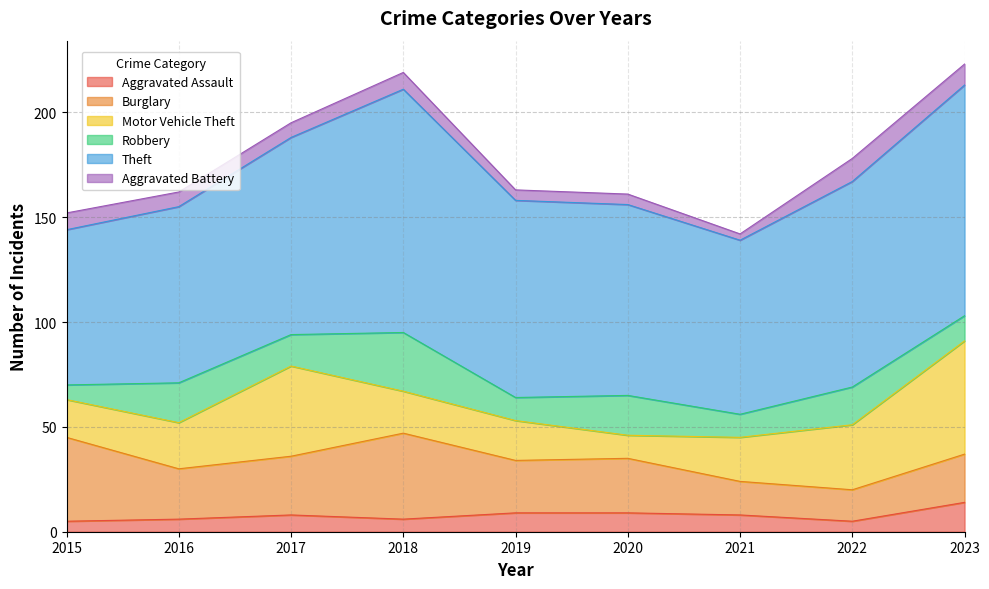

How many interior local peaks does the Burglary series have?

2